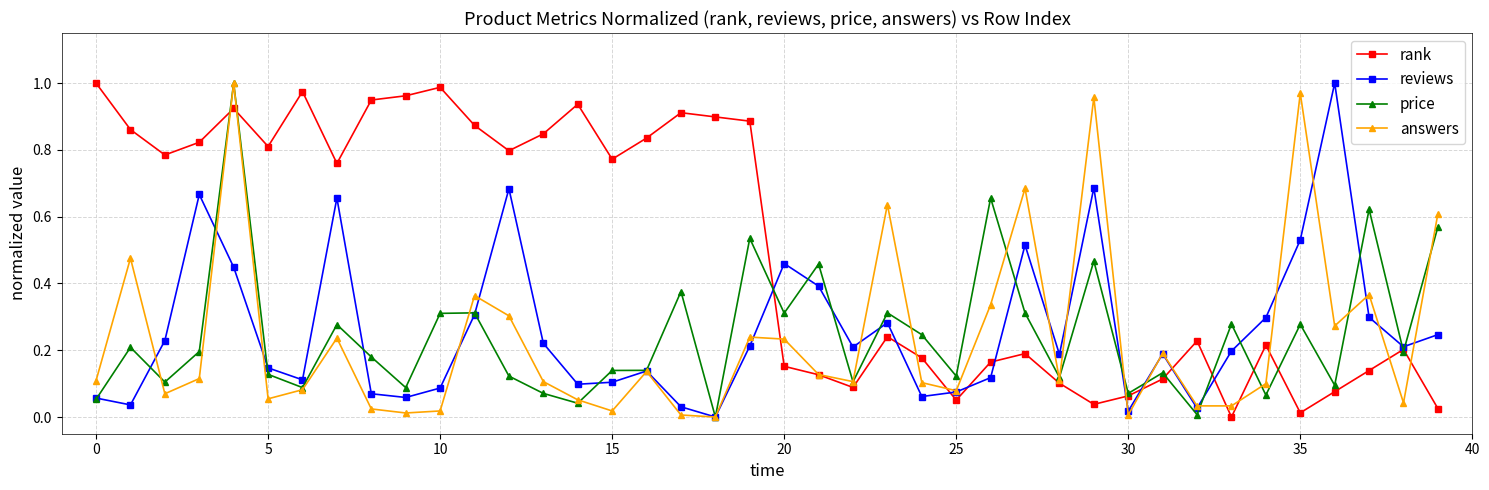

Which series has the largest total across all categories?

rank